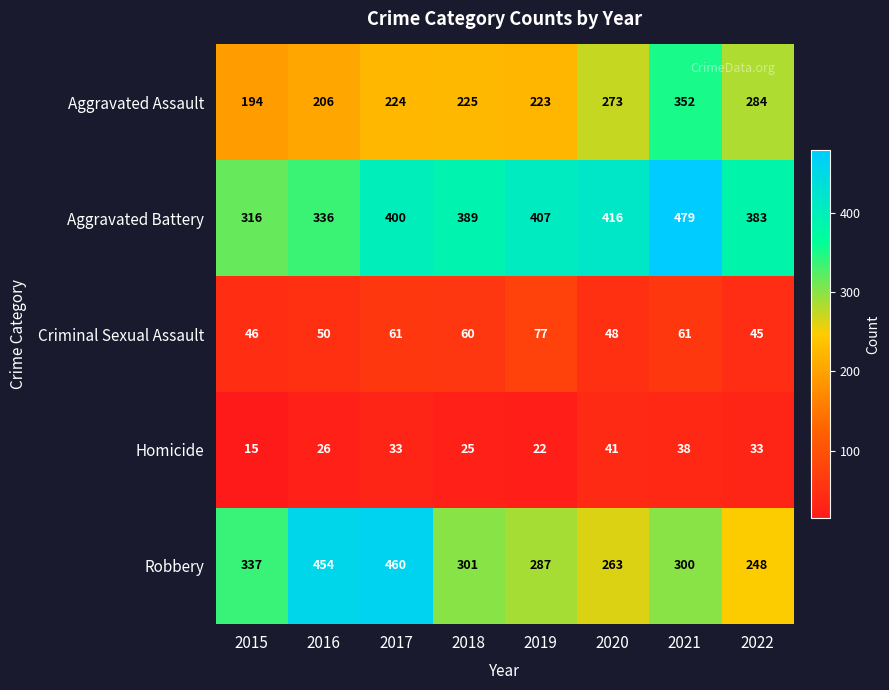

True or false: Aggravated Battery has a value of 602 at 2017.

False